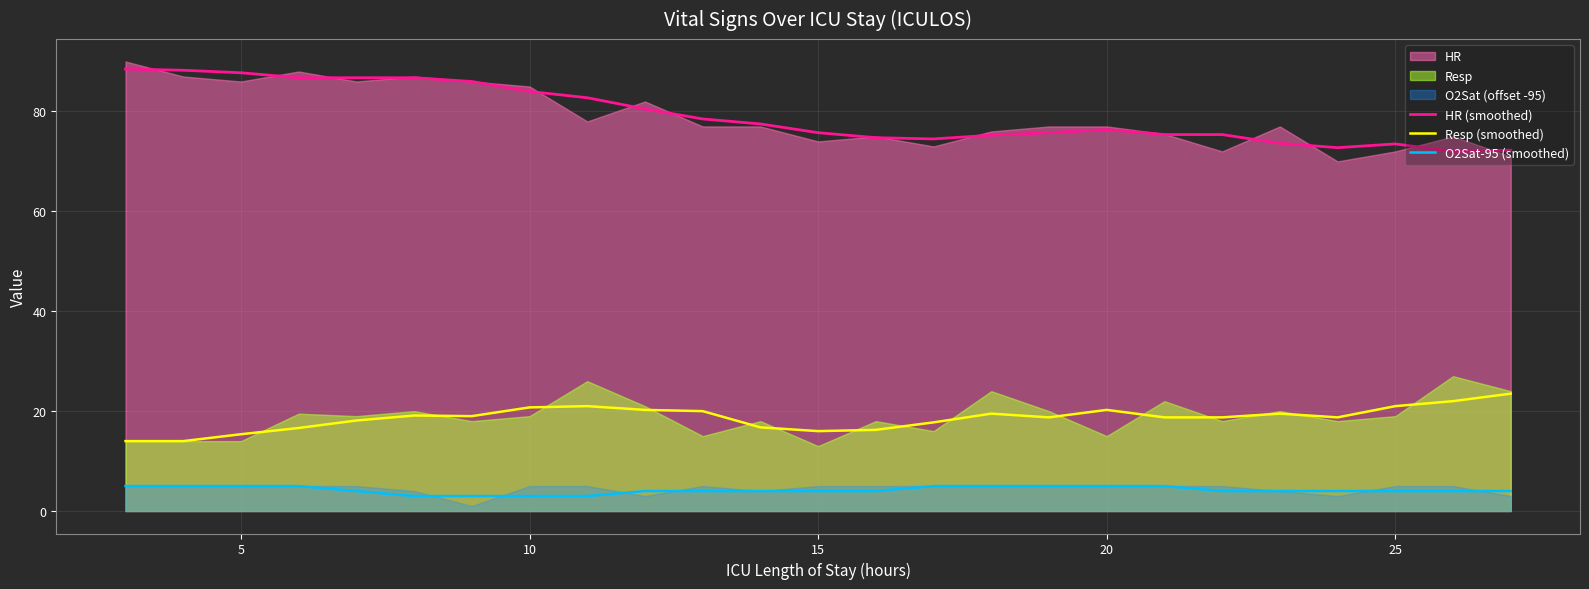

What is the lowest value of the HR (smoothed) series?

72.0